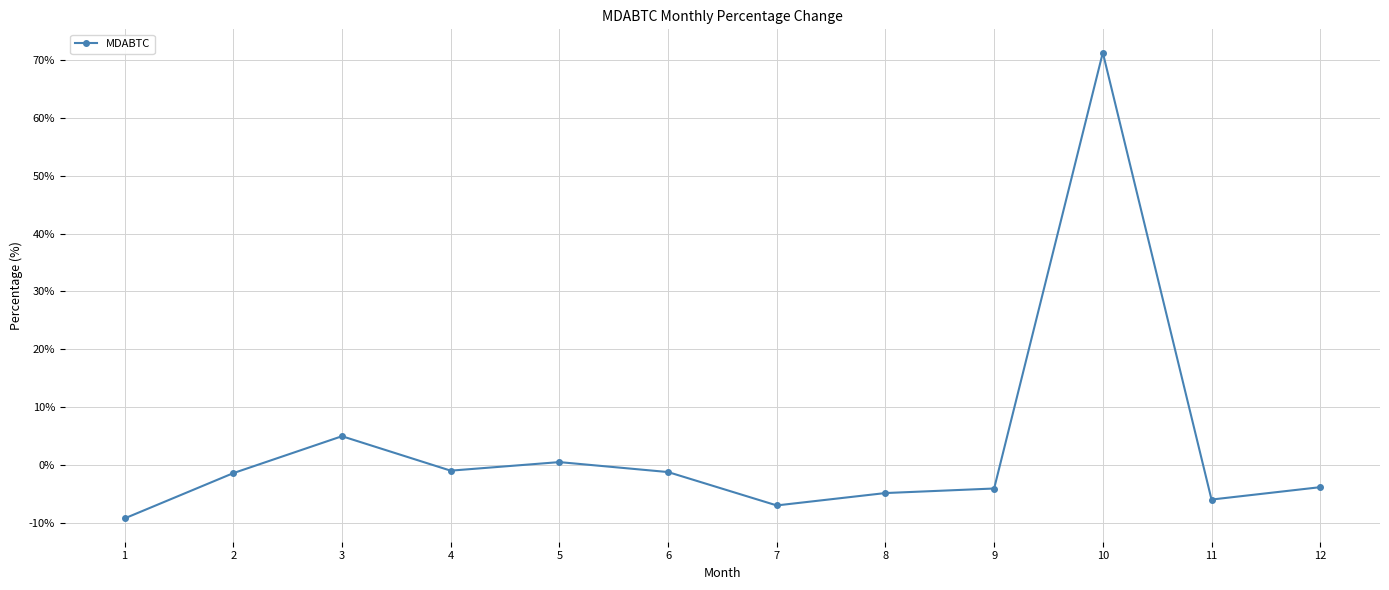

What is the average value?

3.2